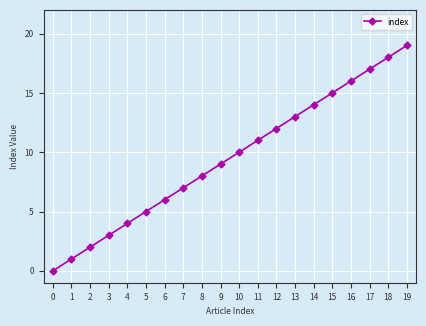

Count the number of categories in the chart.

20